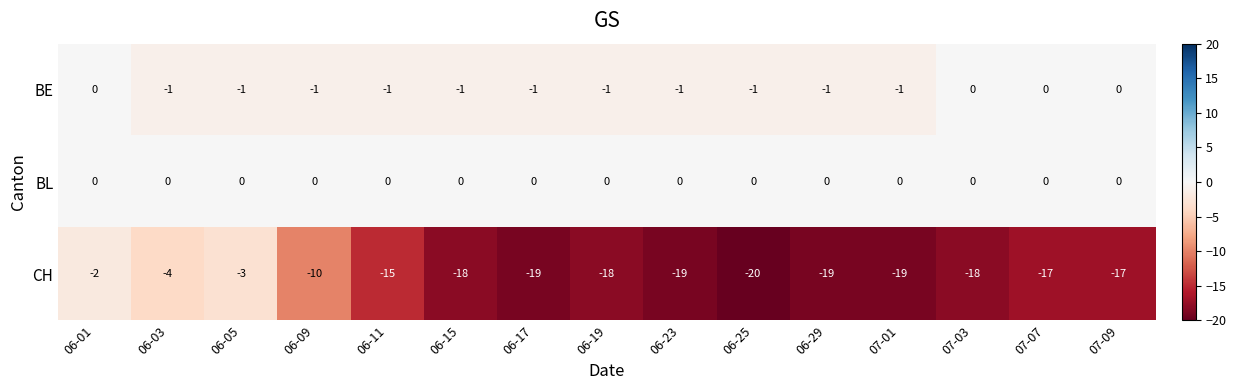

What is the difference between the CH values at 06-01 and 06-23?

17